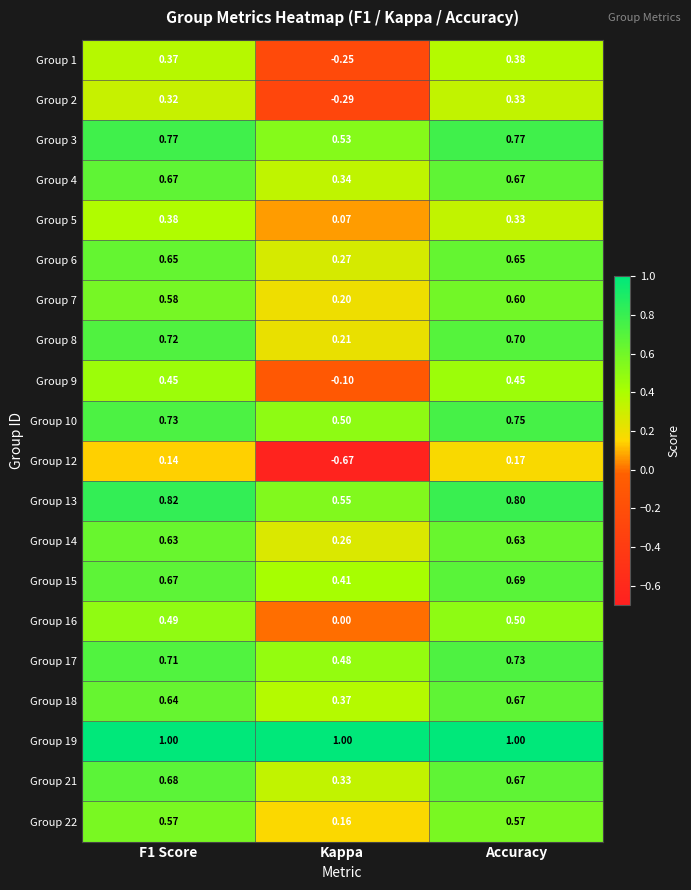

At which label is Group 22 closest to 0?

Kappa